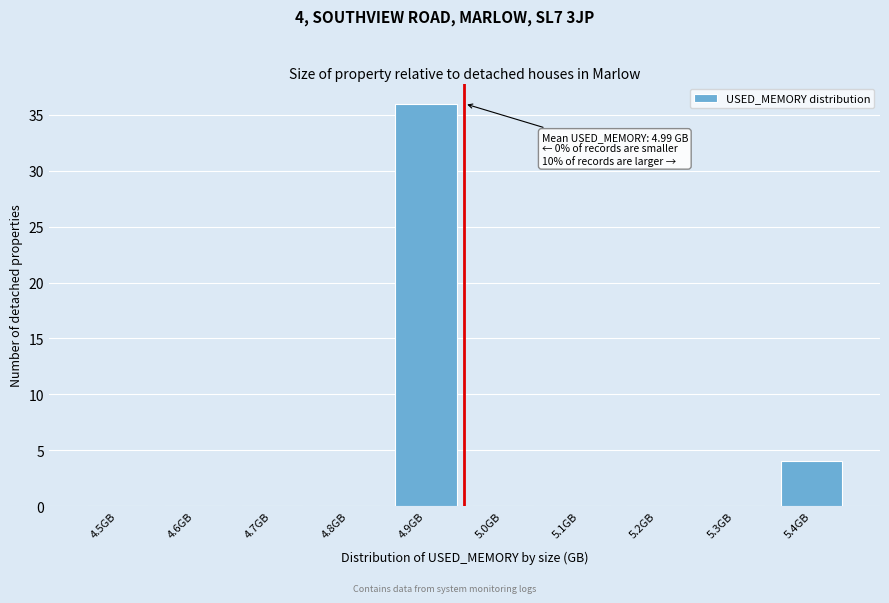

Reading left to right, what are all the values shown in this chart?

4.5GB=0	4.6GB=0	4.7GB=0	4.8GB=0	4.9GB=36	5.0GB=0	5.1GB=0	5.2GB=0	5.3GB=0	5.4GB=4